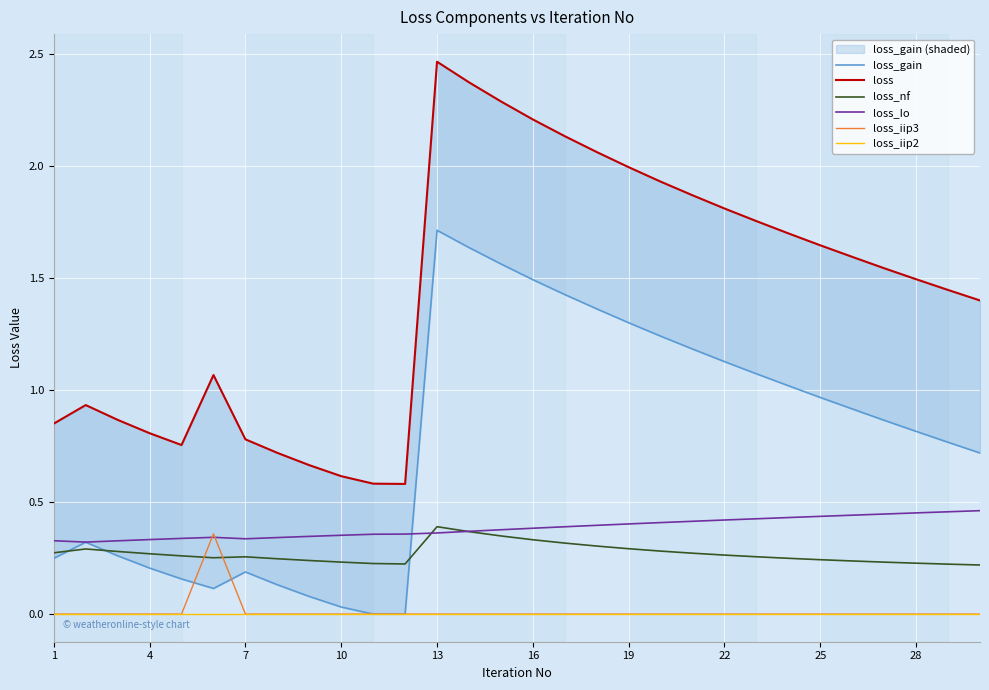

How many data points does each series have?

30